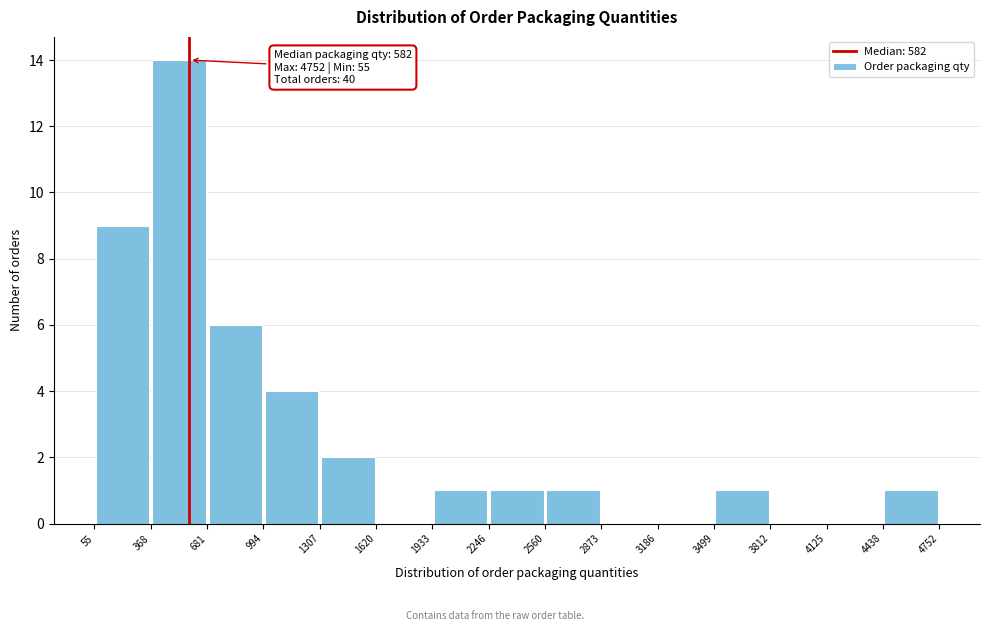

Over which range of the x-axis is the bar tallest?

368 to 681